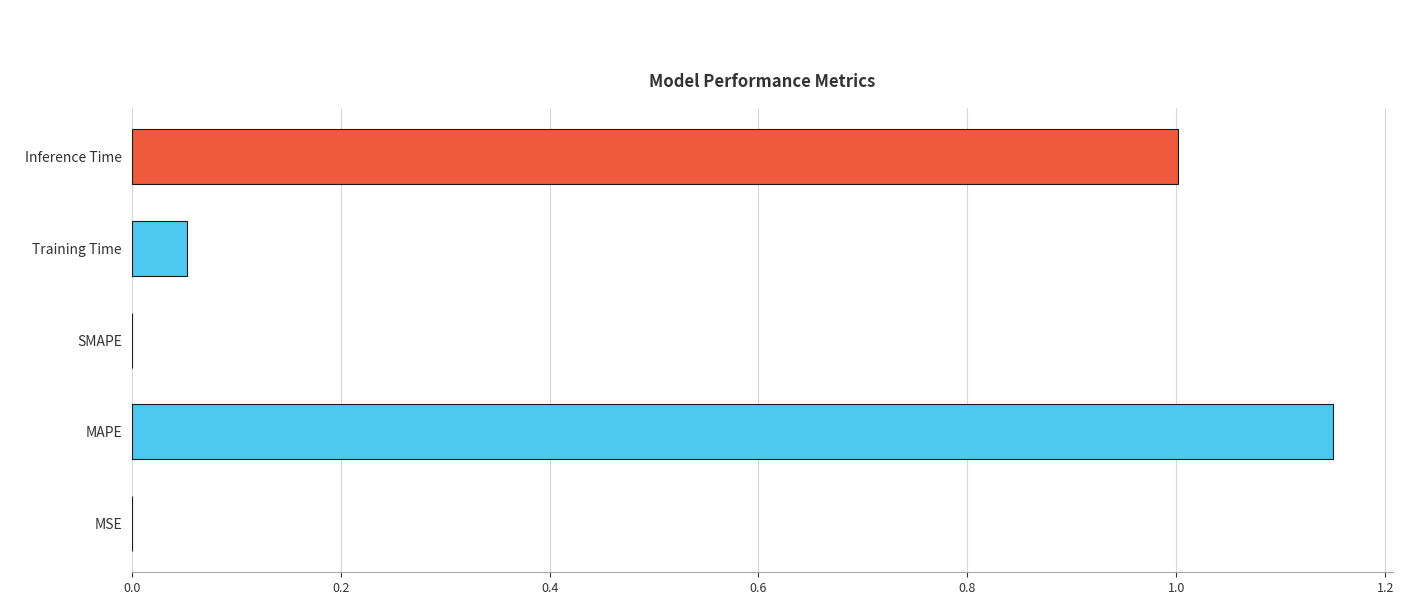

Which label corresponds to the largest value in the chart?

MAPE